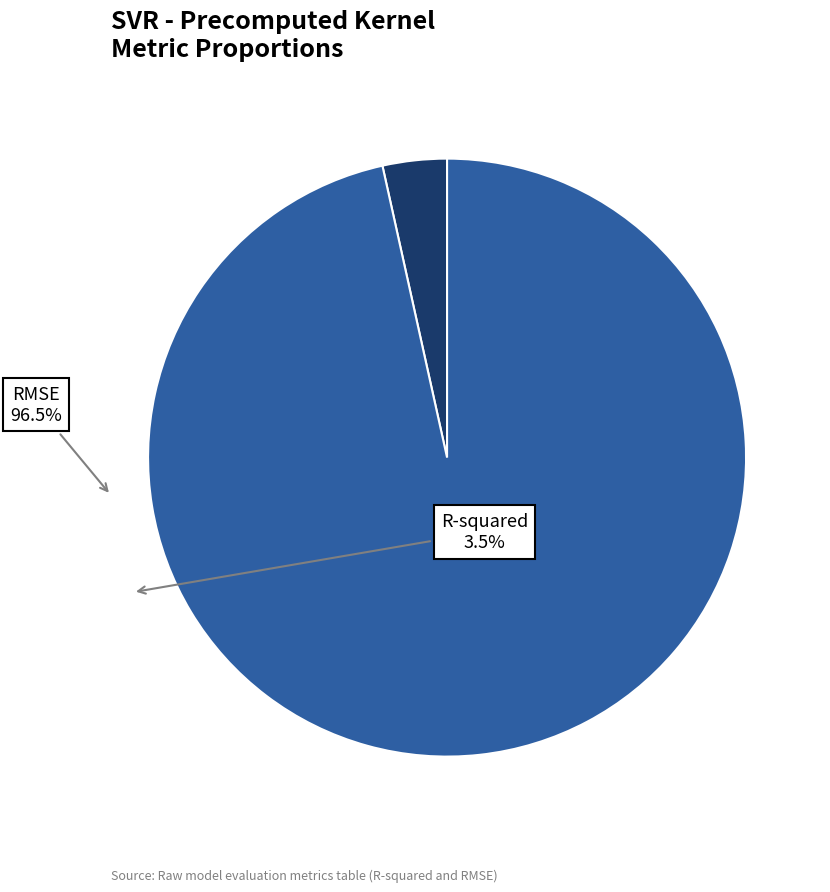

Does any single category account for the majority?

Yes